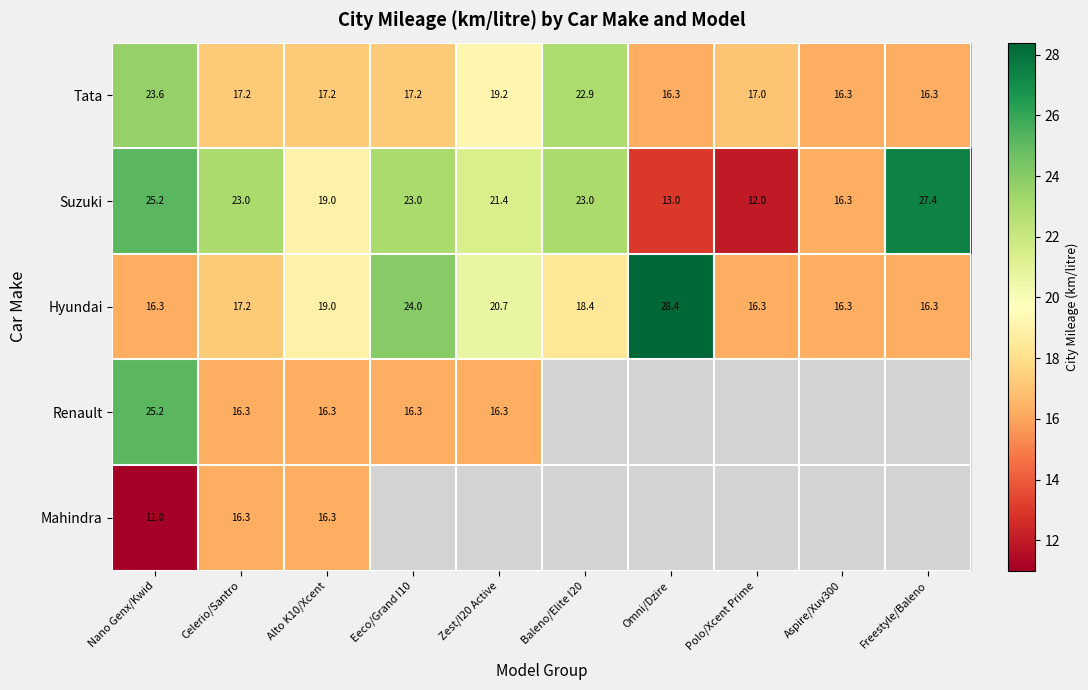

At which label does Hyundai reach its peak?

Omni/Dzire